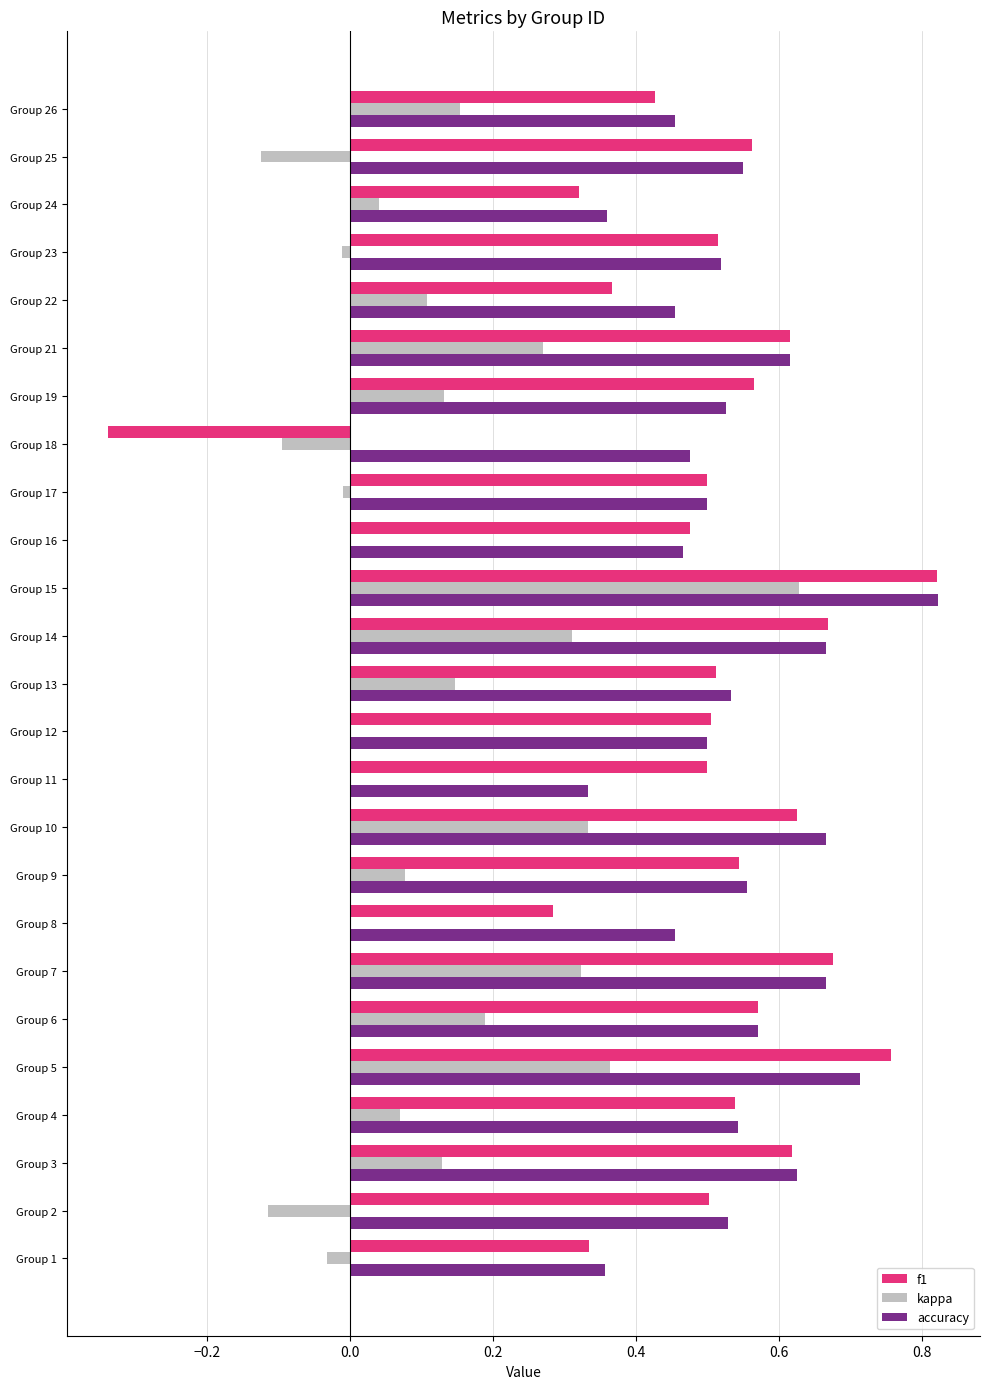

At which label does kappa reach its peak?

Group 15